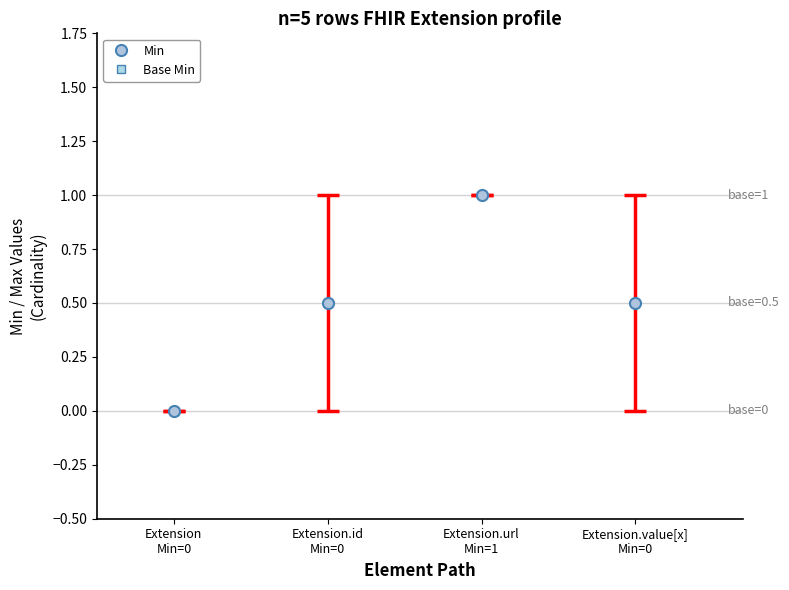

How many Base Min values are between 0 and 1?

4